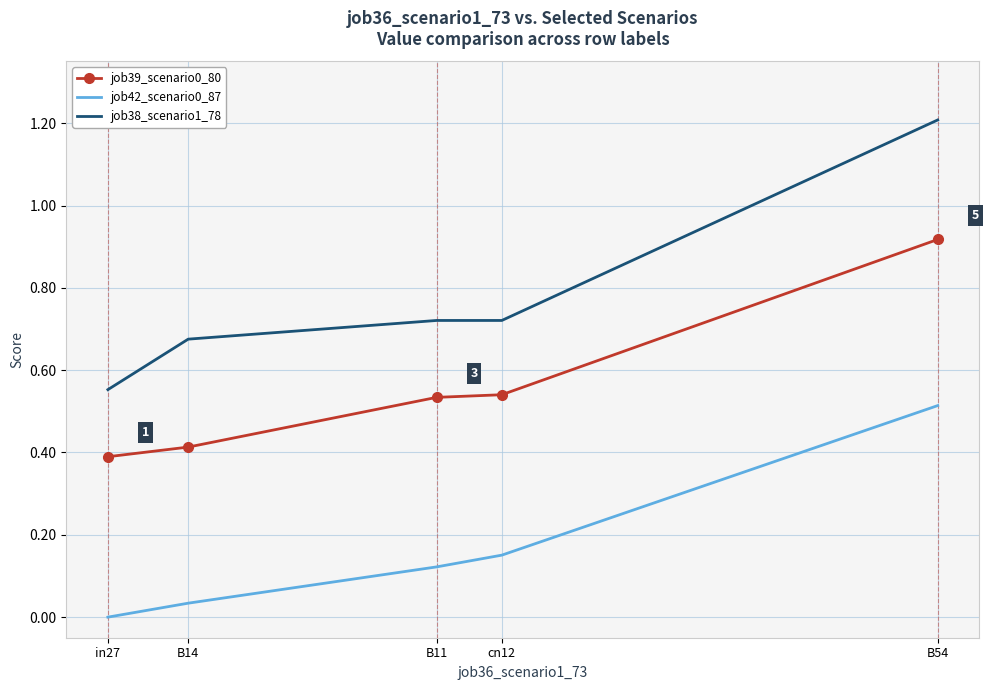

True or false: job39_scenario0_80 and job38_scenario1_78 cross at least once.

False